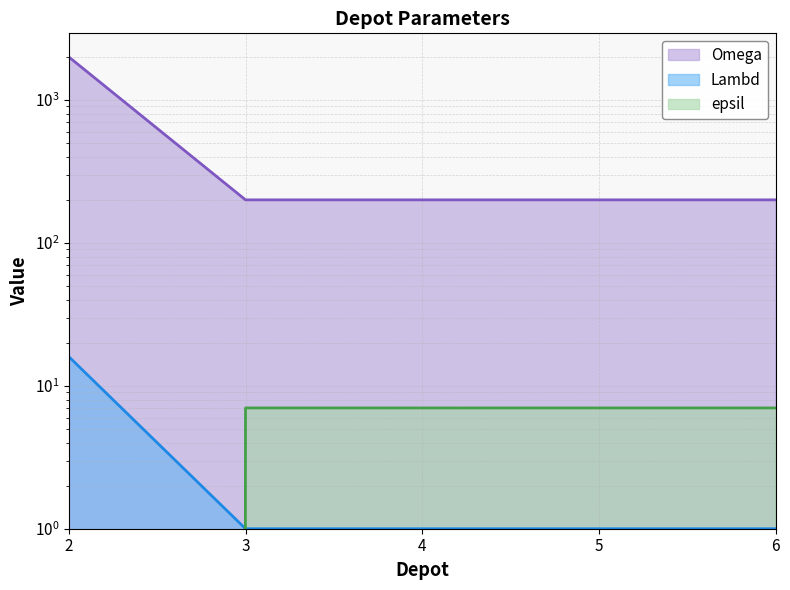

The value of epsil at 5 is 7. True or false?

True